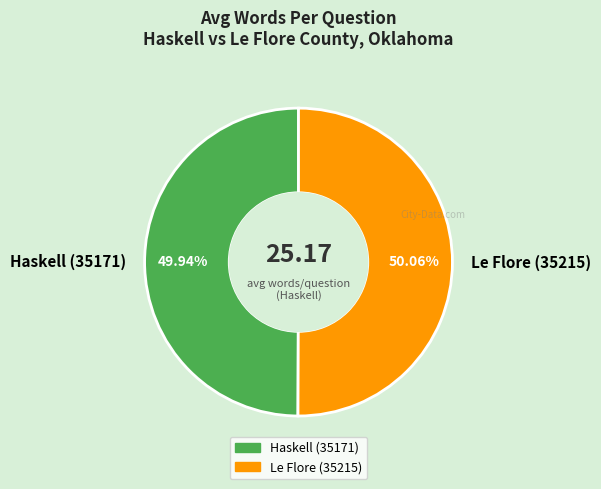

What is the ratio of the value at Haskell (35171) to the value at Le Flore (35215)?

1.0